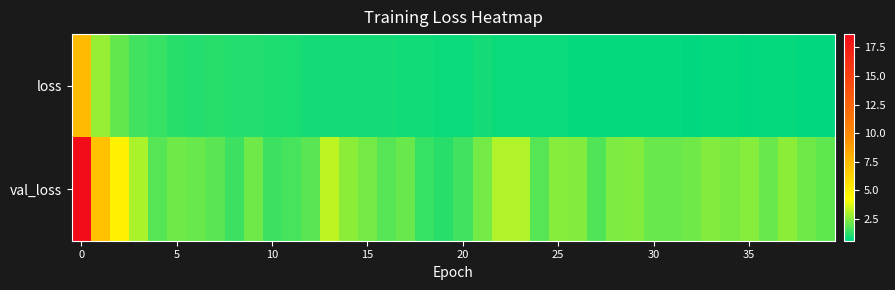

Reading left to right, what are all the values shown in this chart?

loss: 7.4	2.7	2.0	1.5	1.4	1.2	1.1	1.1	1.1	1.1	1.0	0.9	0.9	0.9	0.9	0.9	0.9	0.8	0.8	0.8	0.8	0.9	0.8	0.8	0.7	0.7	0.7	0.7	0.7	0.7	0.7	0.6	0.6	0.7	0.7	0.6	0.7	0.7	0.6	0.6
val_loss: 18.7	7.1	4.8	3.0	1.8	2.2	2.1	1.9	1.5	2.2	1.5	1.6	1.9	3.3	2.6	2.2	1.8	2.1	1.4	1.1	1.5	2.2	3.1	3.1	1.8	2.5	2.4	1.8	2.4	2.4	2.1	2.1	2.2	2.4	2.3	2.5	2.1	2.6	2.2	2.0